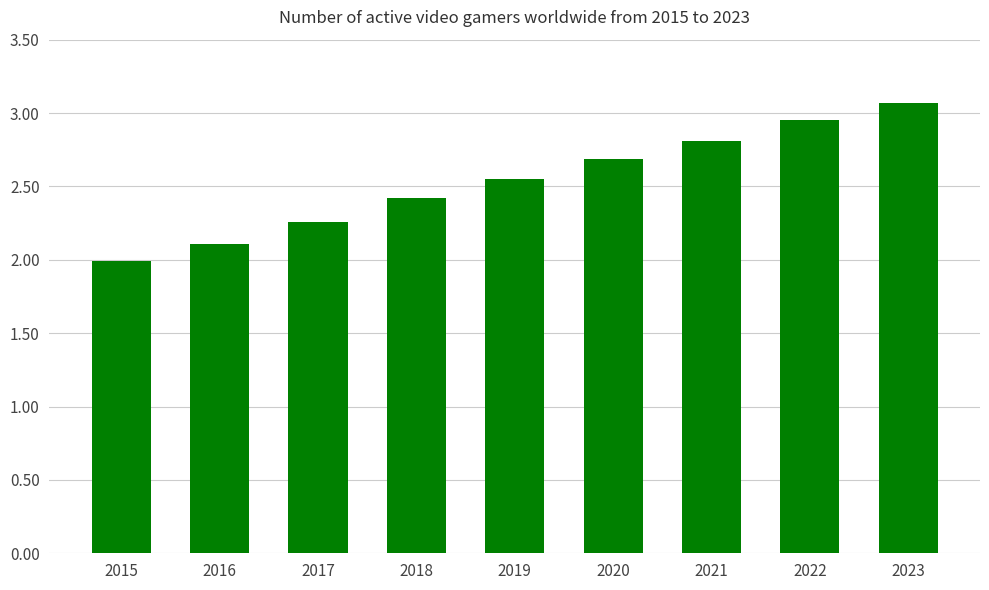

What is the difference between the values at 2023 and 2021?

0.3